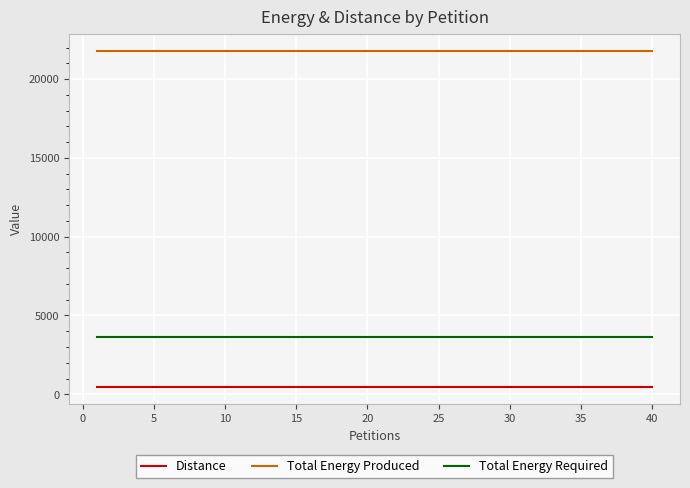

Is this an area chart (filled region under the line)?

No